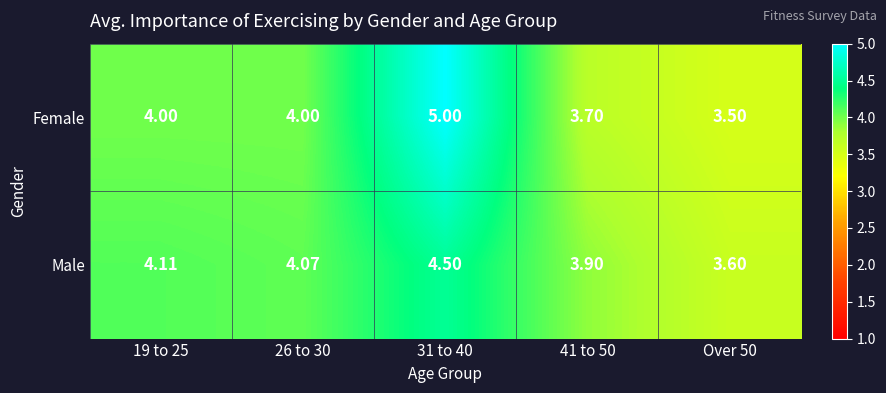

Rank the series by their maximum value, from highest to lowest.

Female, Male